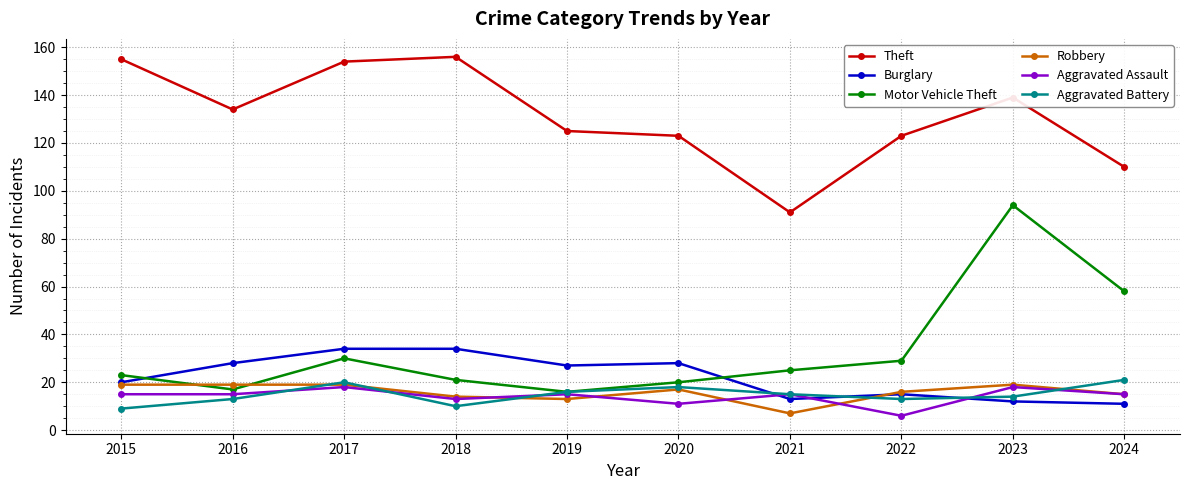

True or false: Burglary and Robbery cross at least once.

True